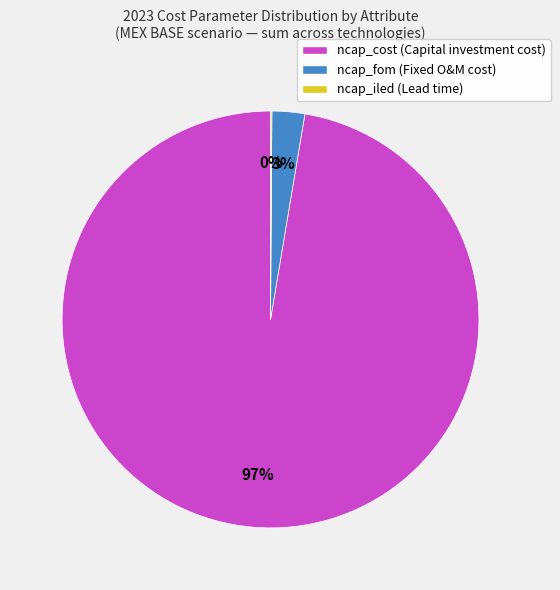

True or false: ncap_fom (Fixed O&M cost) accounts for 3% of the total.

True